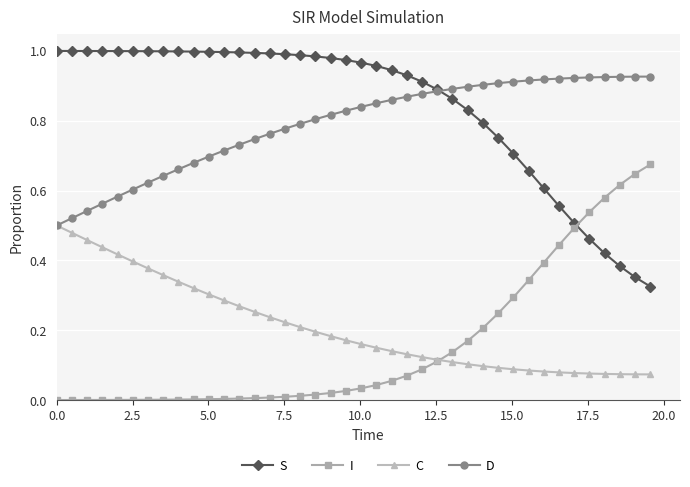

How many data points does each series have?

40